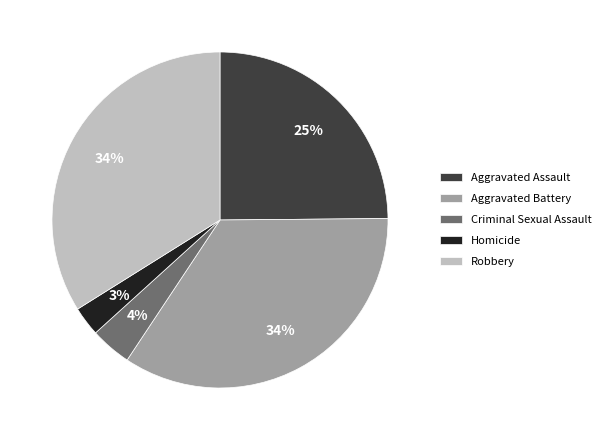

How many segments does this pie chart have?

5